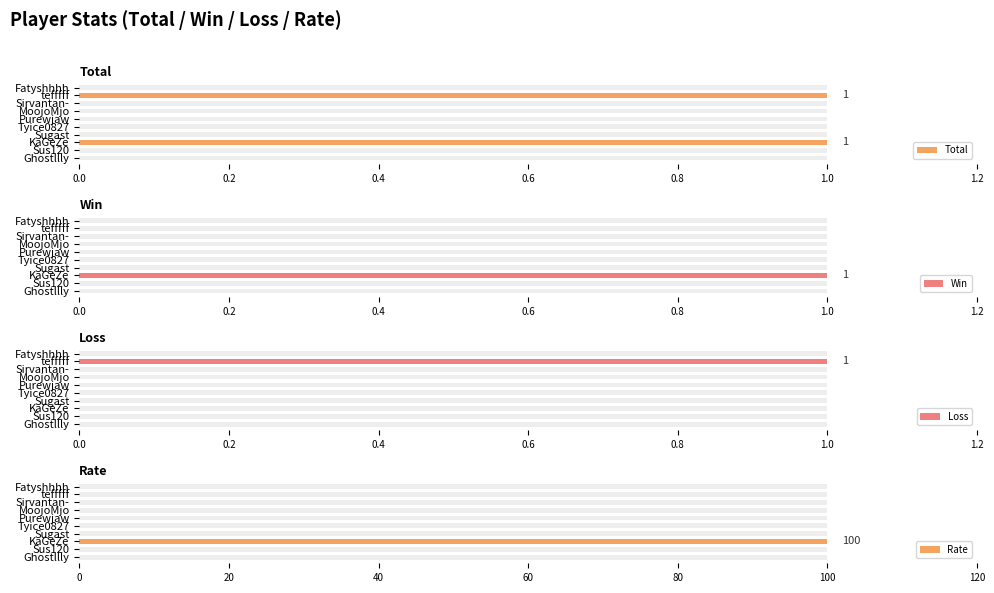

At MoojoMjo, list the series in order from largest to smallest.

Total, Win, Loss, Rate